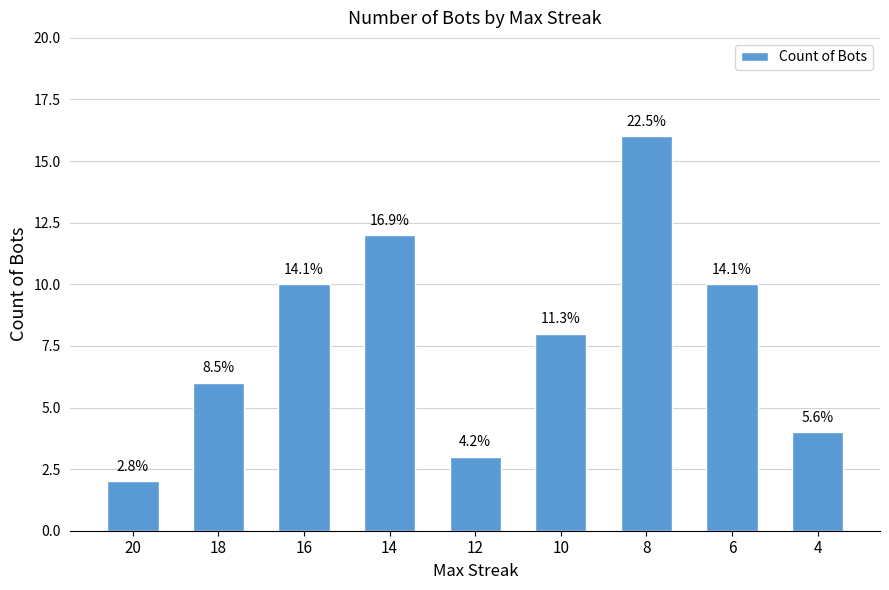

How many bars are there in total?

9